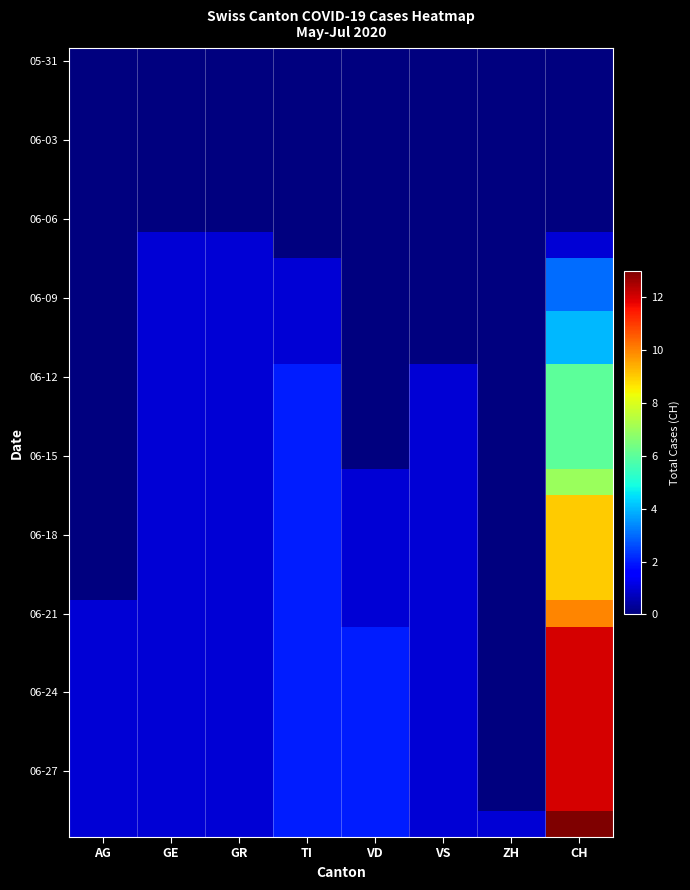

What is the total value across all series at VS?

18